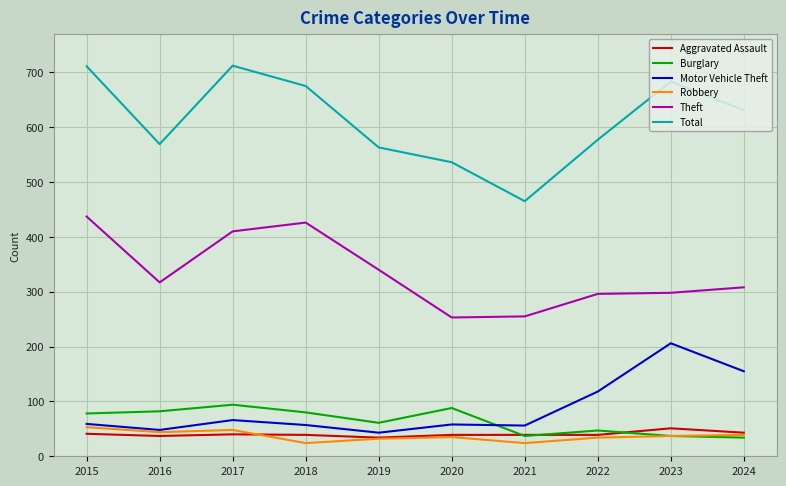

At which label does Total first exceed 631?

2015